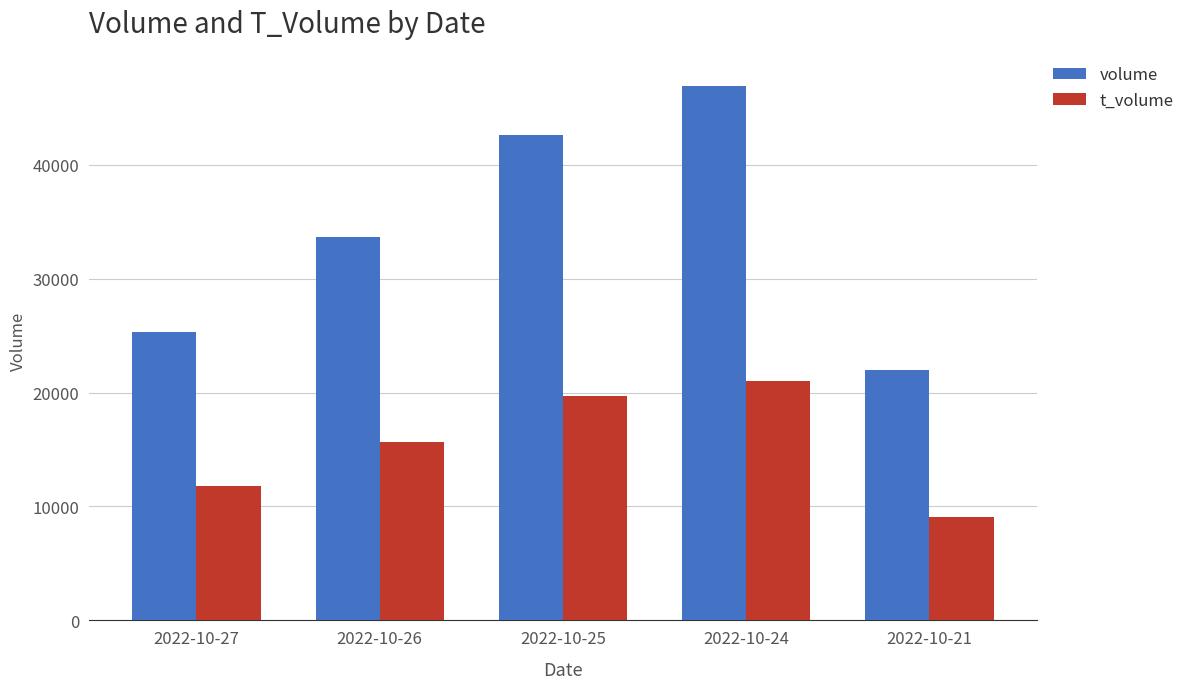

Are the bars grouped side by side (vs. stacked)?

Yes